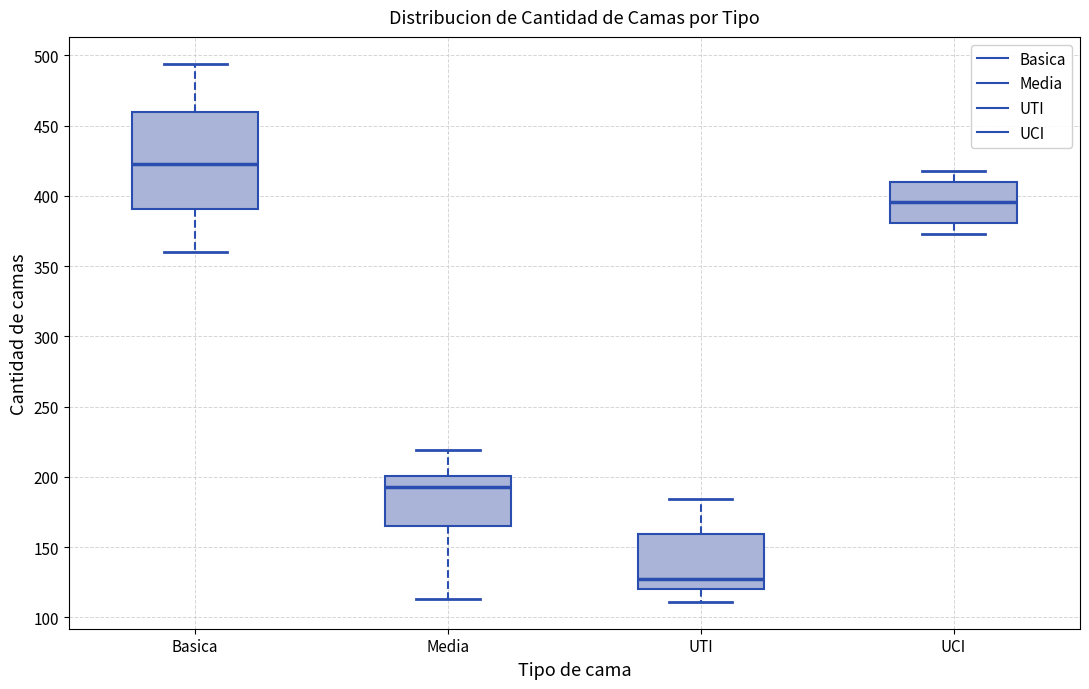

Reading left to right, transcribe this box plot: for each box, give where its median line is, the range the box spans, and where its two whiskers end, as read against the y-axis. The values are not printed on the chart, so give them approximately, as read against the axis.

Basica: median 425, box 390 to 460, whiskers 360 to 495
Media: median 195, box 165 to 200, whiskers 115 to 220
UTI: median 125, box 120 to 160, whiskers 110 to 185
UCI: median 395, box 380 to 410, whiskers 375 to 420